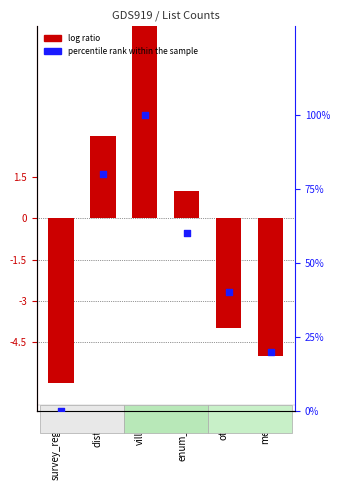

What are all the series names shown in the legend?

log ratio, percentile rank within the sample